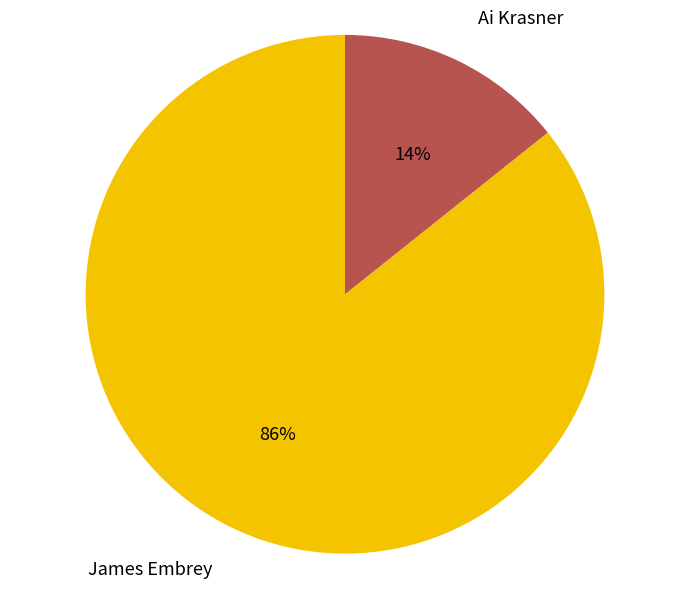

The James Embrey slice represents 86% of the pie. True or false?

True